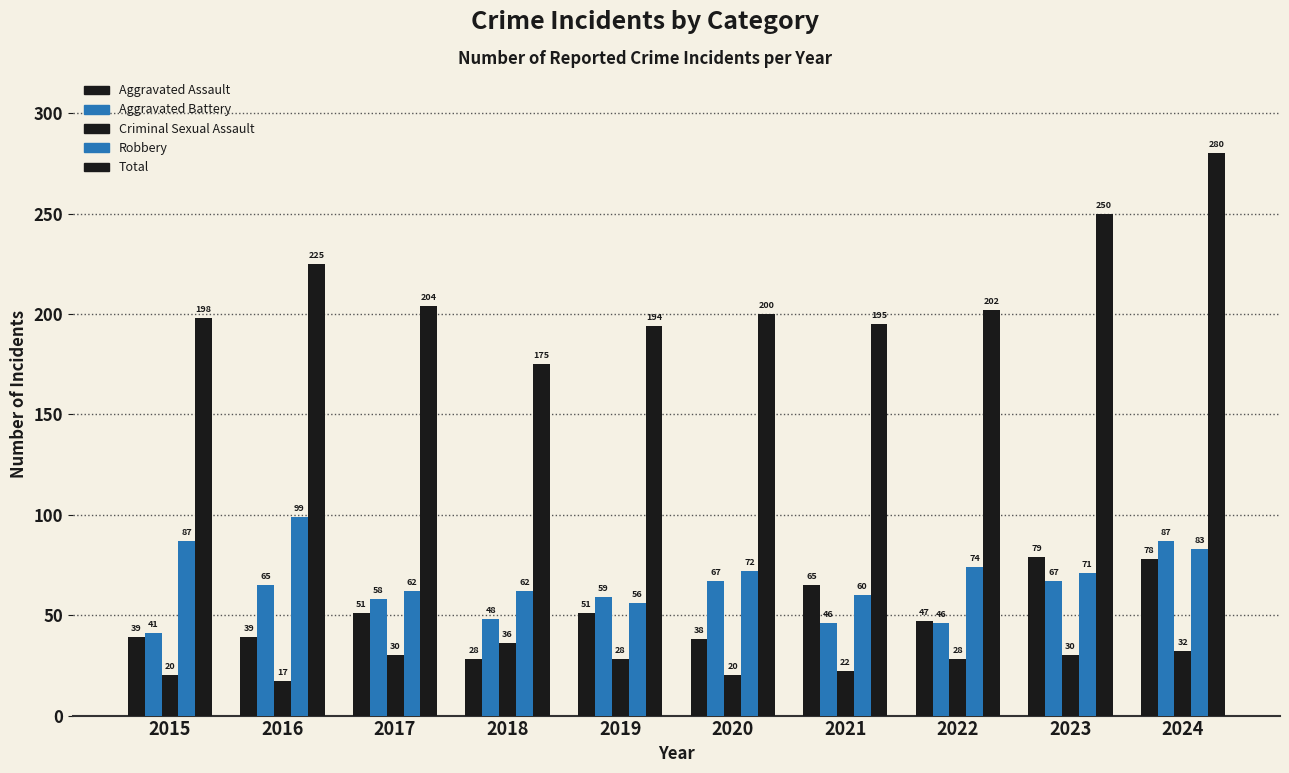

Rank the categories by Aggravated Assault value from highest to lowest.

2023, 2024, 2021, 2017, 2019, 2022, 2015, 2016, 2020, 2018